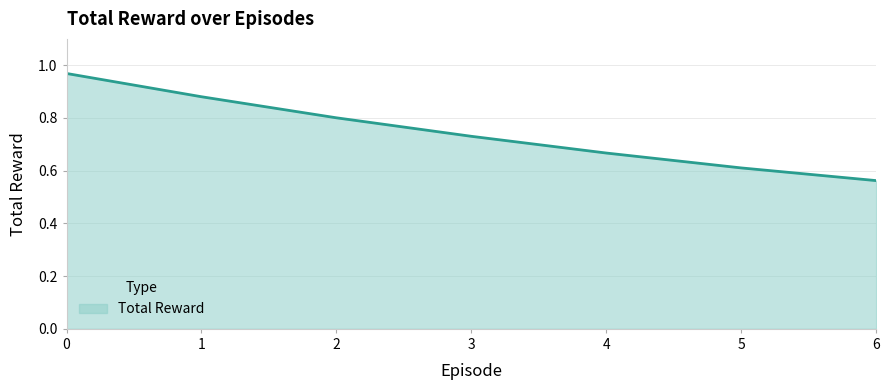

Where is the data nearest to the value 0?

6